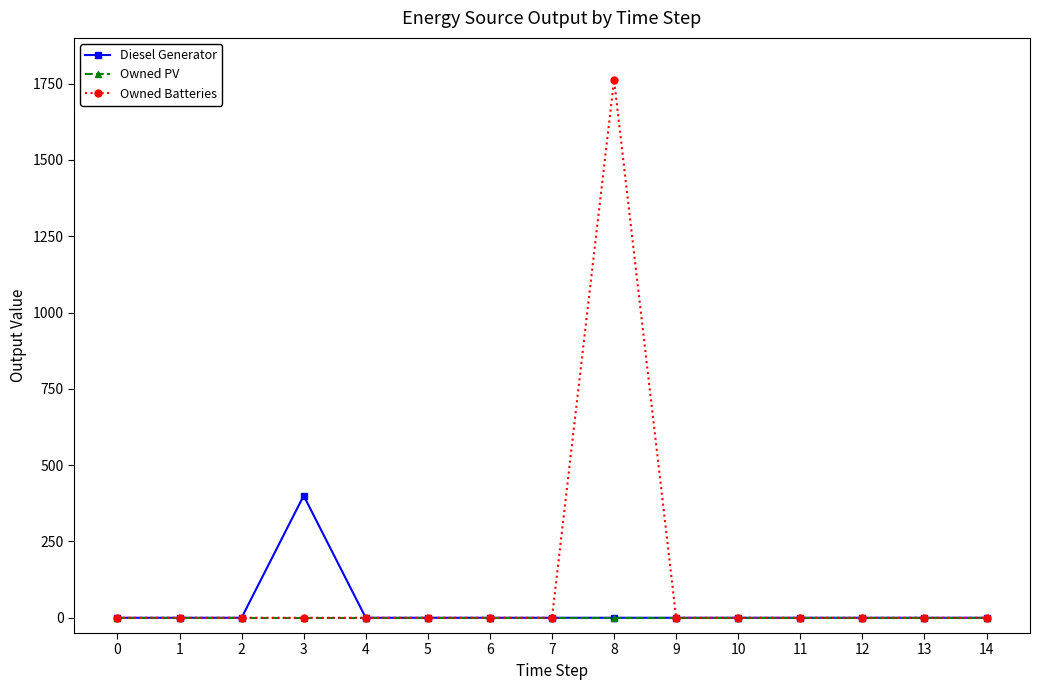

List the series in order of their peak value, highest first.

Owned Batteries, Diesel Generator, Owned PV